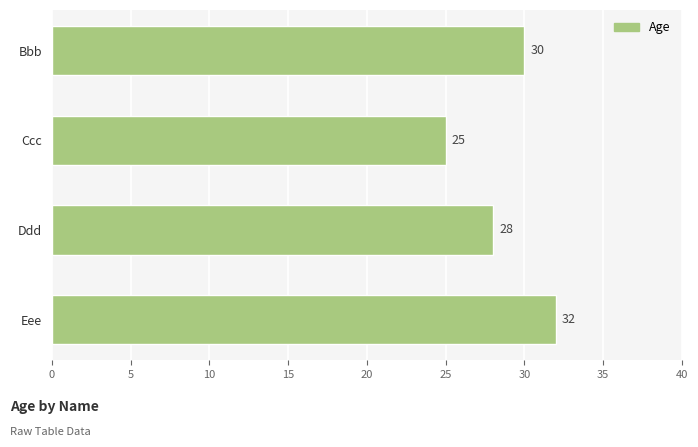

Which has a higher value, Ddd or Eee?

Eee